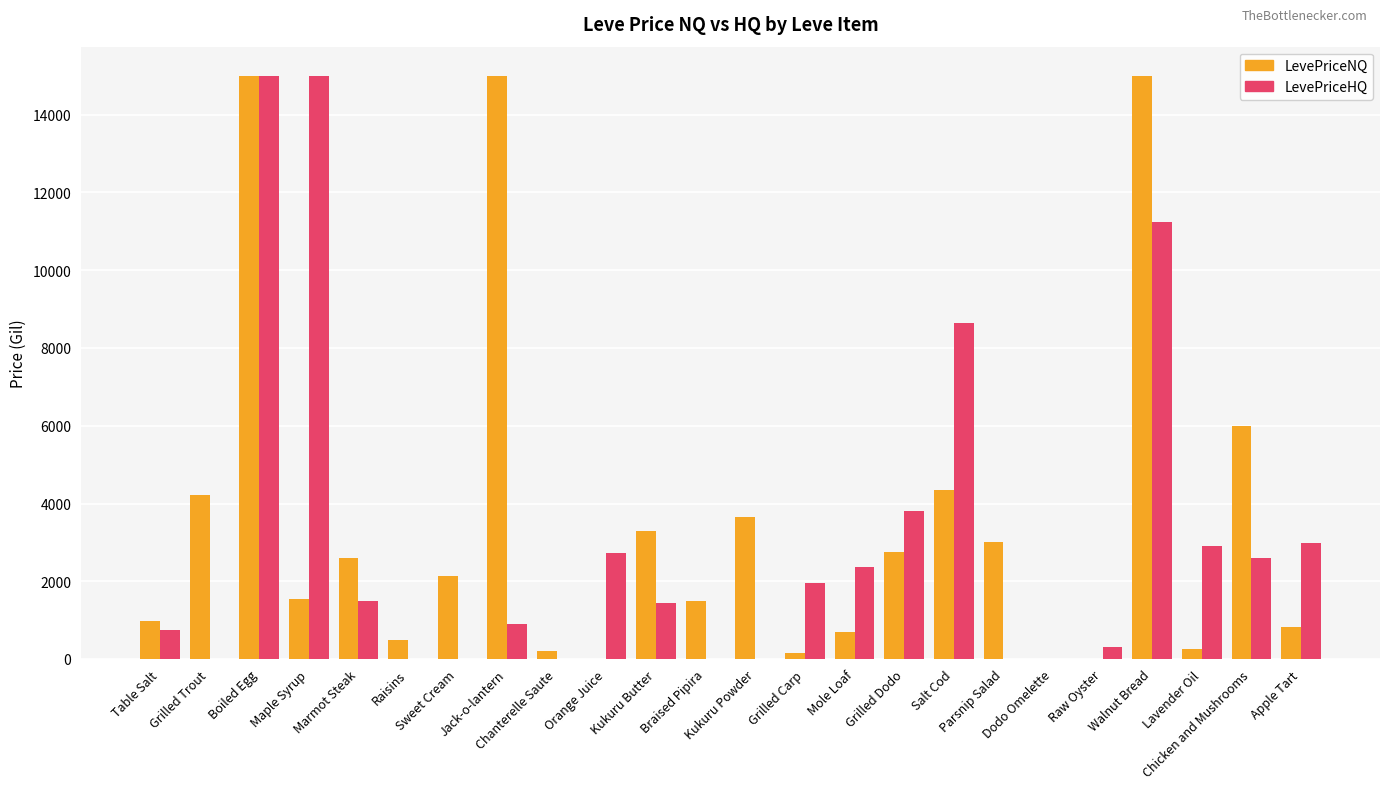

Where does the LevePriceNQ series first go above 2147?

Grilled Trout